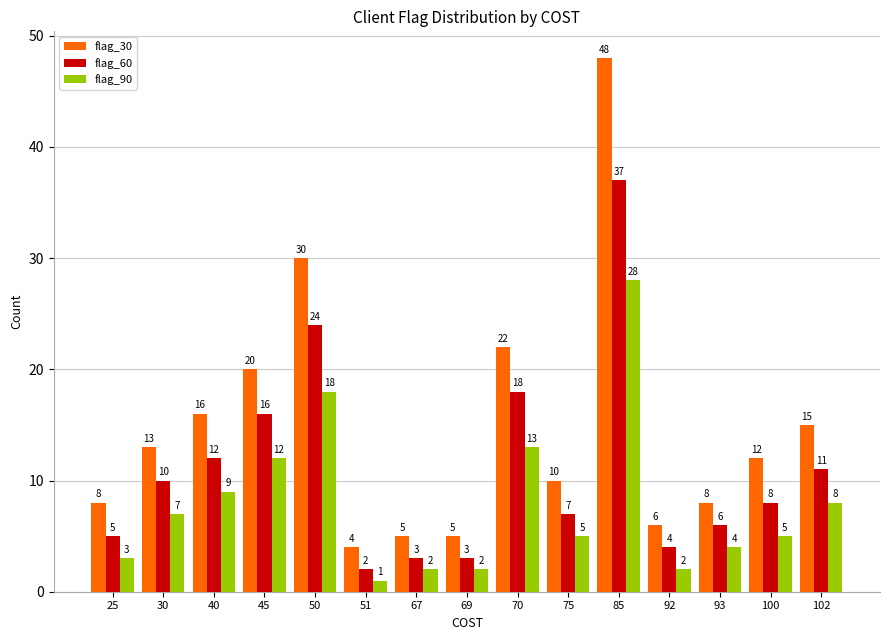

Count the number of categories in the chart.

15